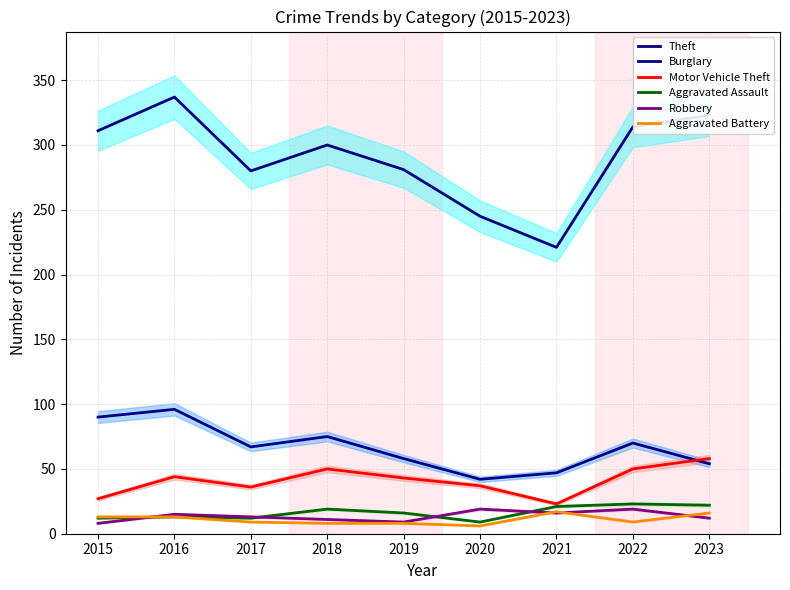

Reading left to right, transcribe all the data shown in this chart.

Theft: 2015=311	2016=337	2017=280	2018=300	2019=281	2020=245	2021=221	2022=314	2023=323
Burglary: 2015=90	2016=96	2017=67	2018=75	2019=58	2020=42	2021=47	2022=70	2023=54
Motor Vehicle Theft: 2015=27	2016=44	2017=36	2018=50	2019=43	2020=37	2021=23	2022=50	2023=58
Aggravated Assault: 2015=12	2016=13	2017=12	2018=19	2019=16	2020=9	2021=21	2022=23	2023=22
Robbery: 2015=8	2016=15	2017=13	2018=11	2019=9	2020=19	2021=16	2022=19	2023=12
Aggravated Battery: 2015=13	2016=13	2017=9	2018=8	2019=8	2020=6	2021=17	2022=9	2023=16